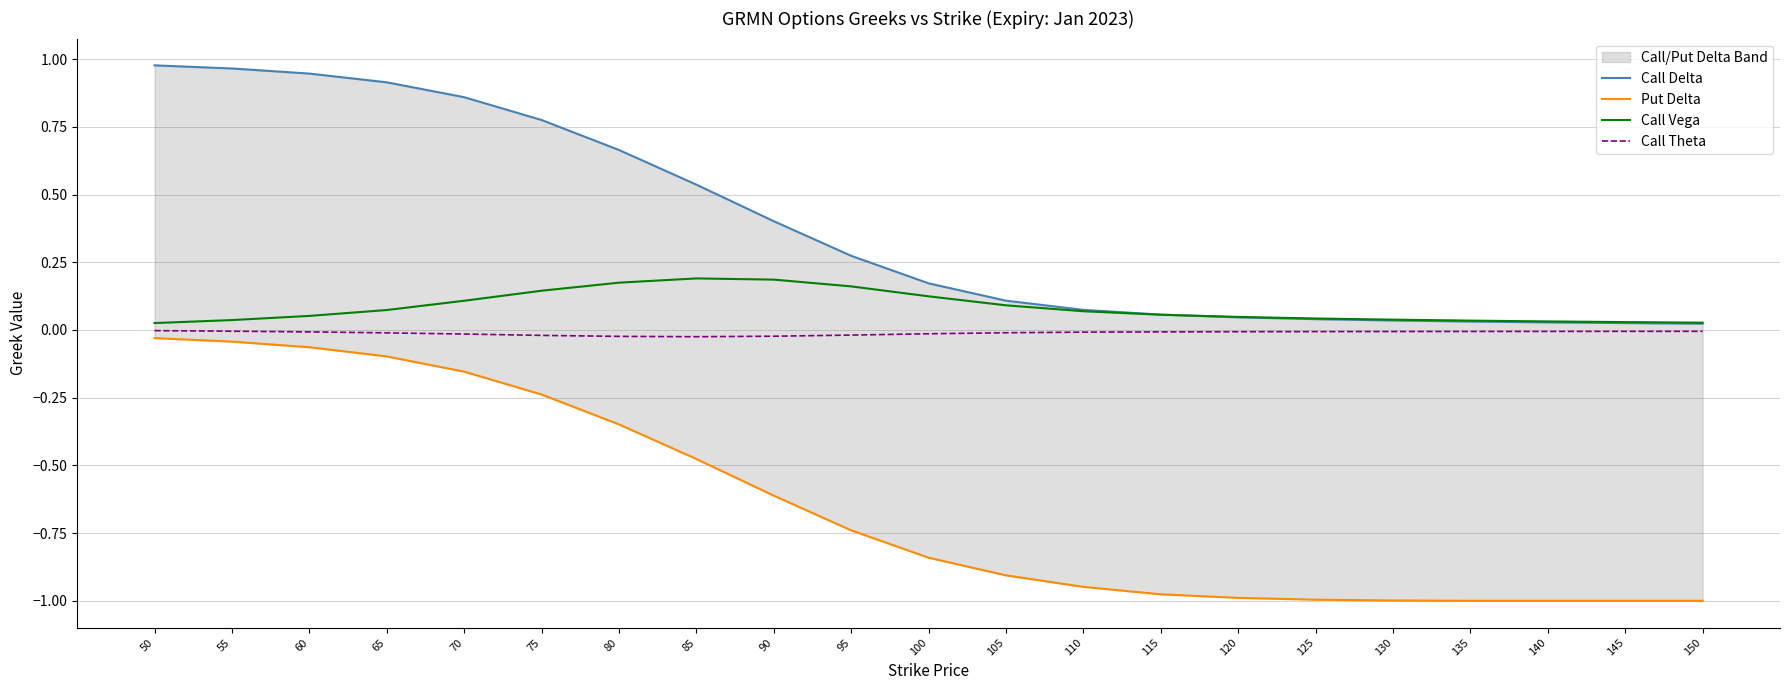

What is the minimum value shown in the chart?

-1.0